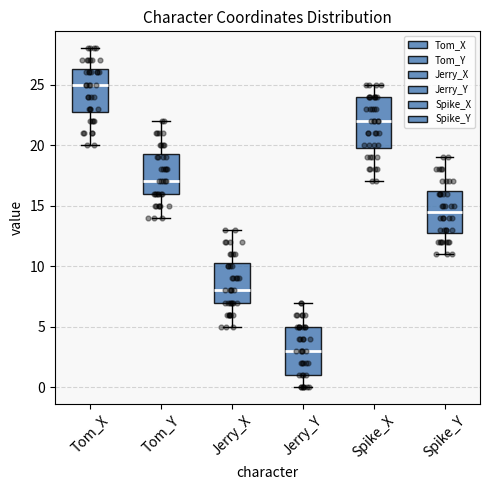

Where does the median line of the box for Jerry_X sit on the y-axis? The values are not printed on the chart, so give them approximately, as read against the axis.

8.0